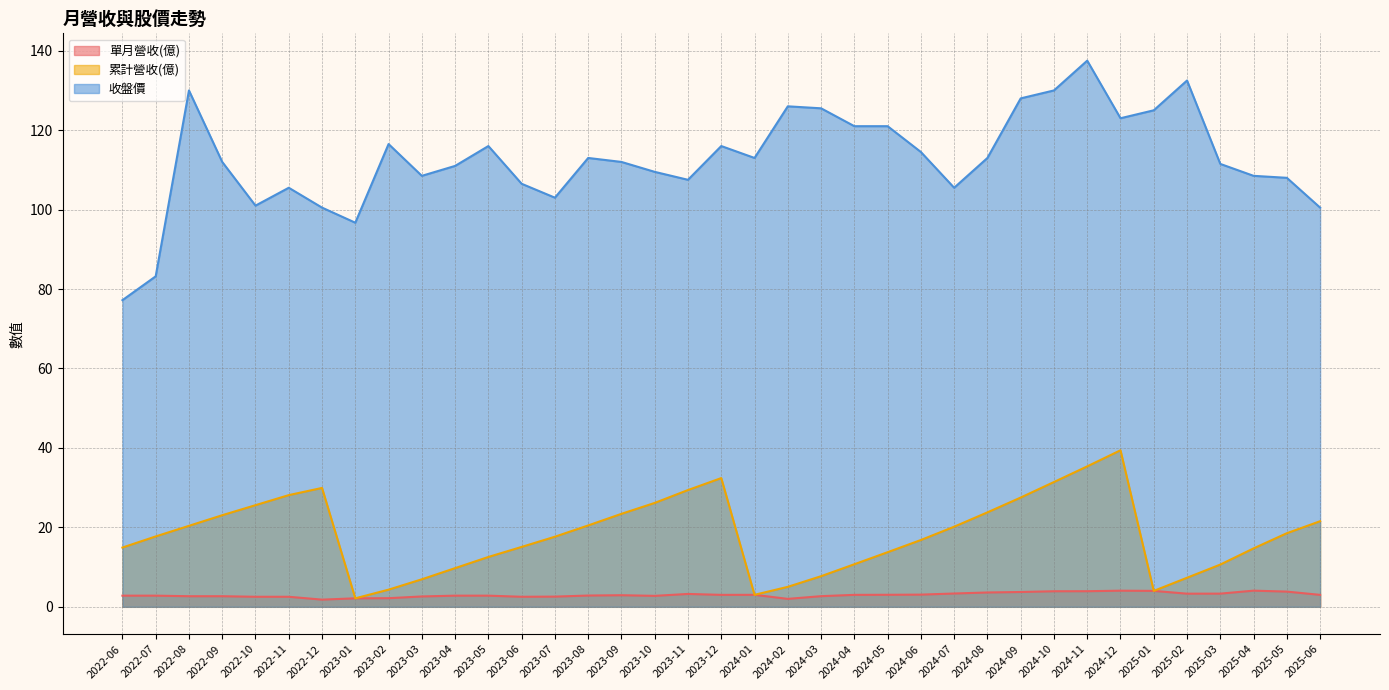

What is the spread (max minus min) of values at 2024-10?

126.1